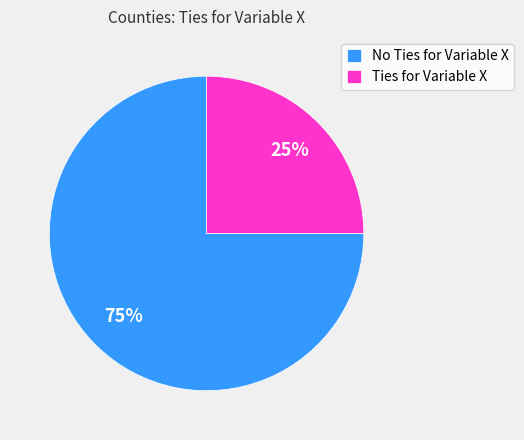

Approximately how many times larger is the value at Ties for Variable X compared to No Ties for Variable X?

0.3